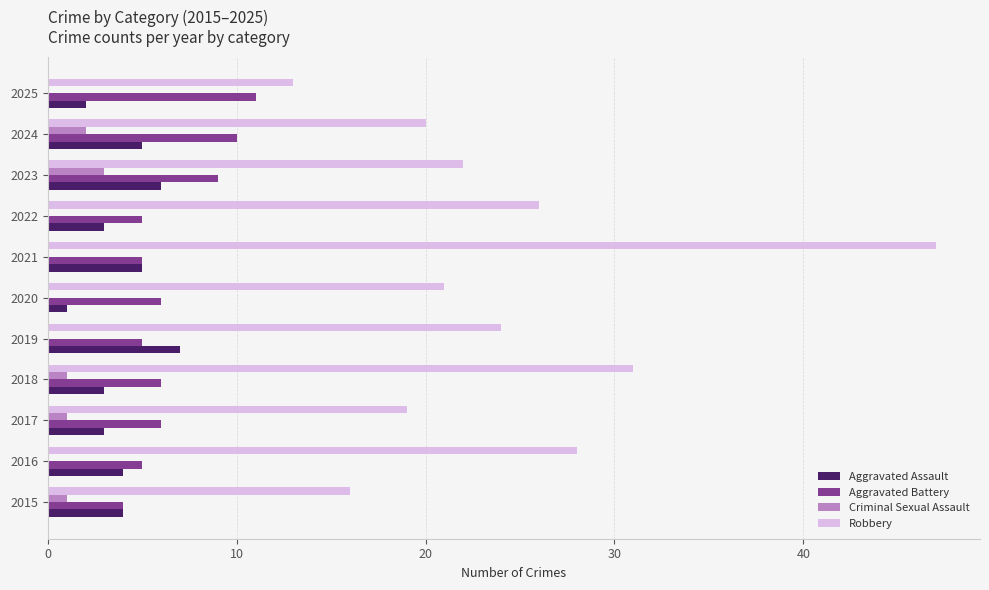

At which label does Aggravated Assault reach its peak?

2019